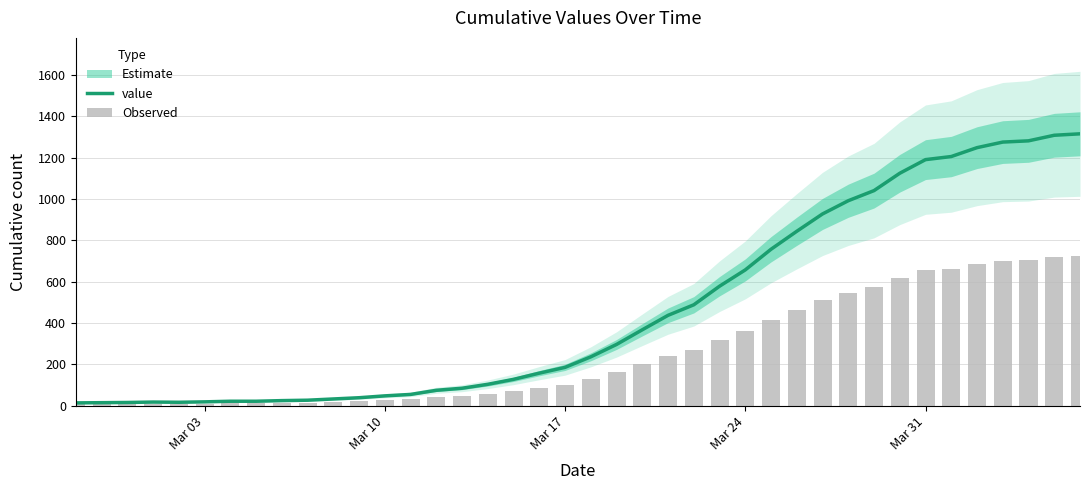

At how many categories does at least one series exceed 221?

20